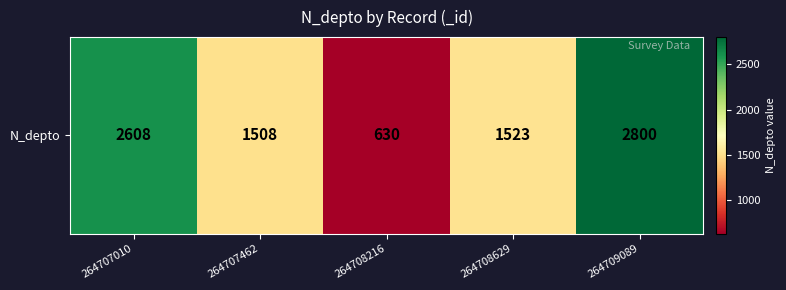

What is the greatest value displayed?

2800